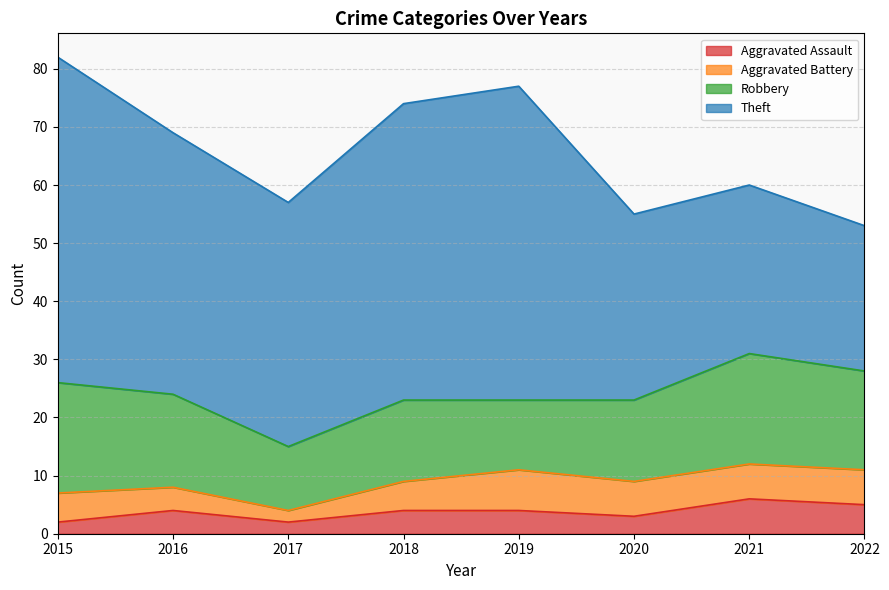

Which series has the widest spread of values?

Theft